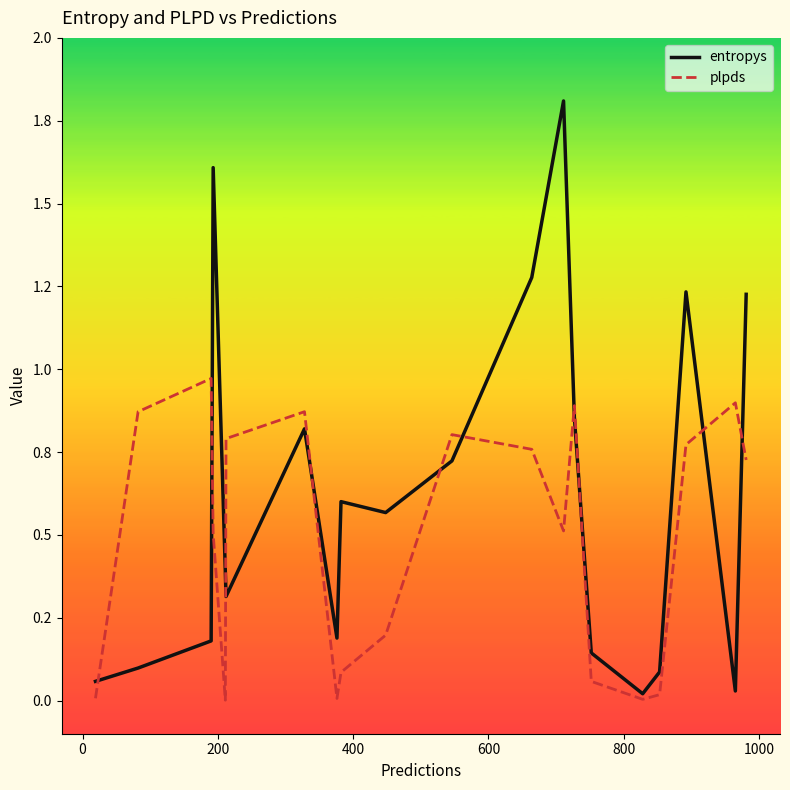

What are all the series names shown in the legend?

entropys, plpds